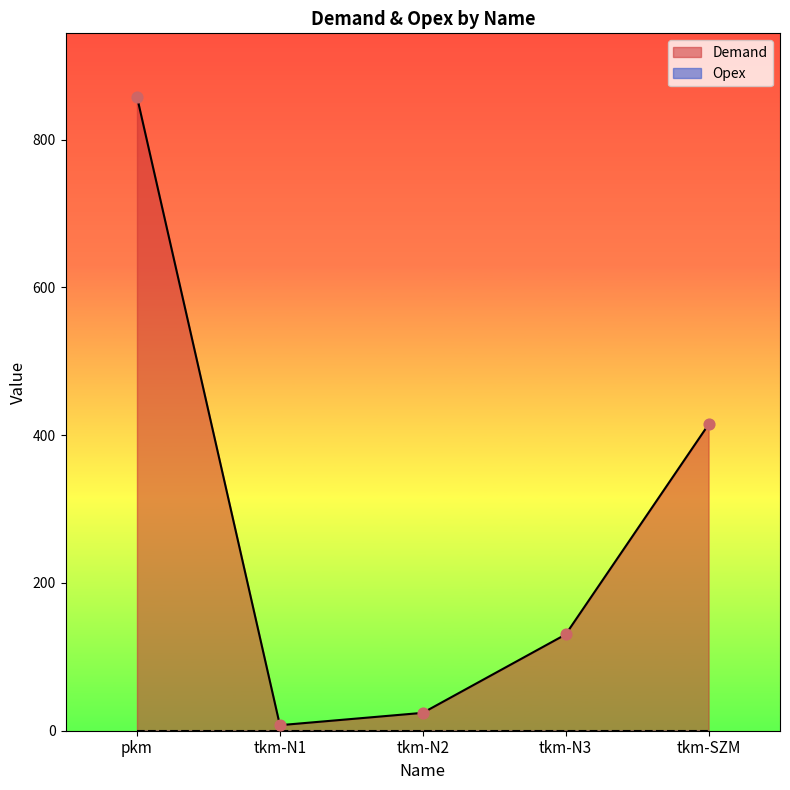

What is the ratio of the value at tkm-N3 to the value at tkm-N1?

17.4